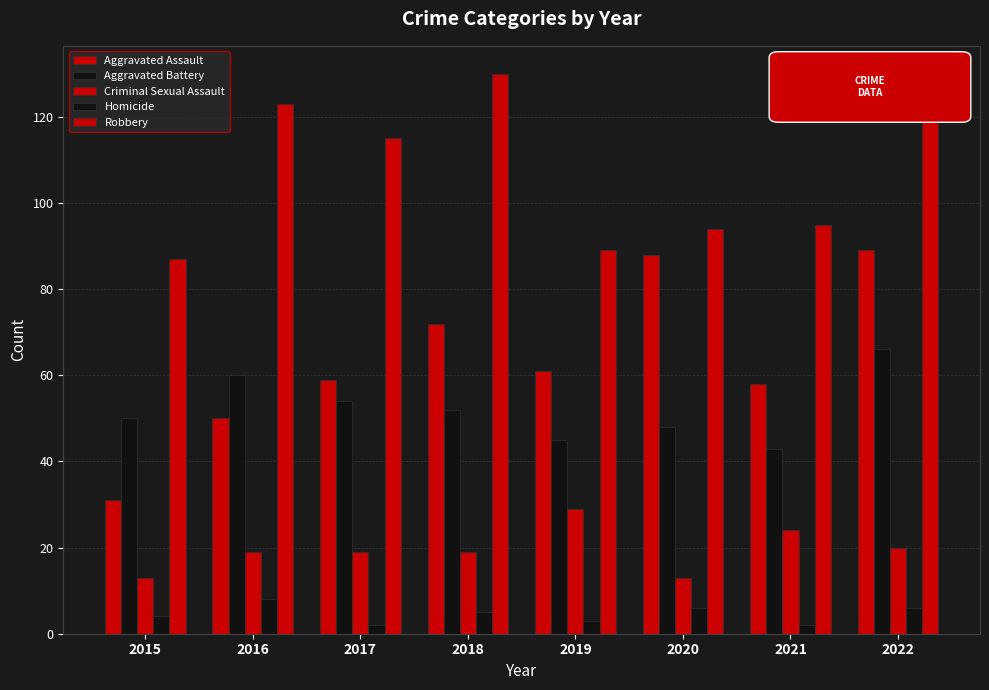

Reading left to right, transcribe all the data shown in this chart.

Aggravated Assault: 2015=31	2016=50	2017=59	2018=72	2019=61	2020=88	2021=58	2022=89
Aggravated Battery: 2015=50	2016=60	2017=54	2018=52	2019=45	2020=48	2021=43	2022=66
Criminal Sexual Assault: 2015=13	2016=19	2017=19	2018=19	2019=29	2020=13	2021=24	2022=20
Homicide: 2015=4	2016=8	2017=2	2018=5	2019=3	2020=6	2021=2	2022=6
Robbery: 2015=87	2016=123	2017=115	2018=130	2019=89	2020=94	2021=95	2022=126